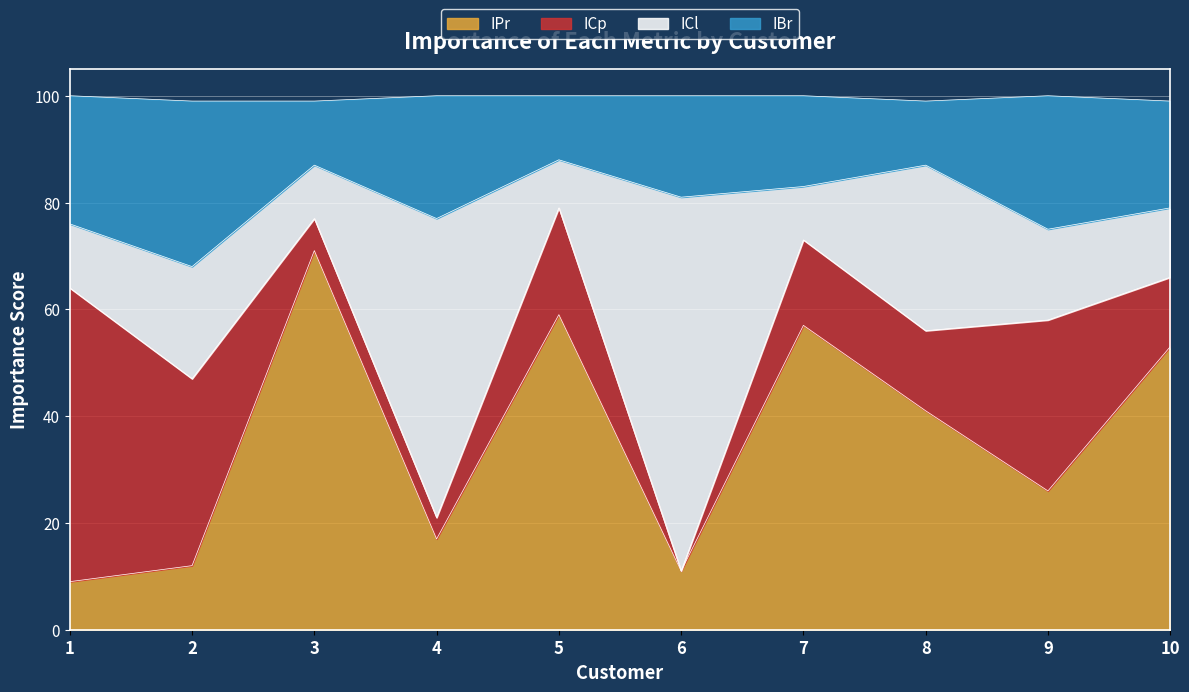

How many lines are shown in the chart?

4